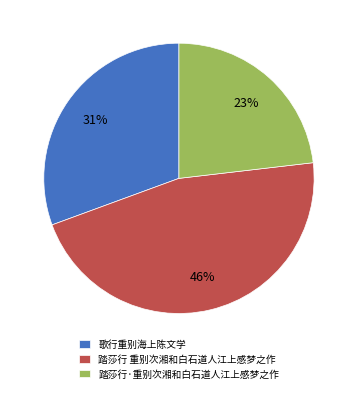

Does 踏莎行 重别次湘和白石道人江上感梦之作 account for over 50% of the chart?

No